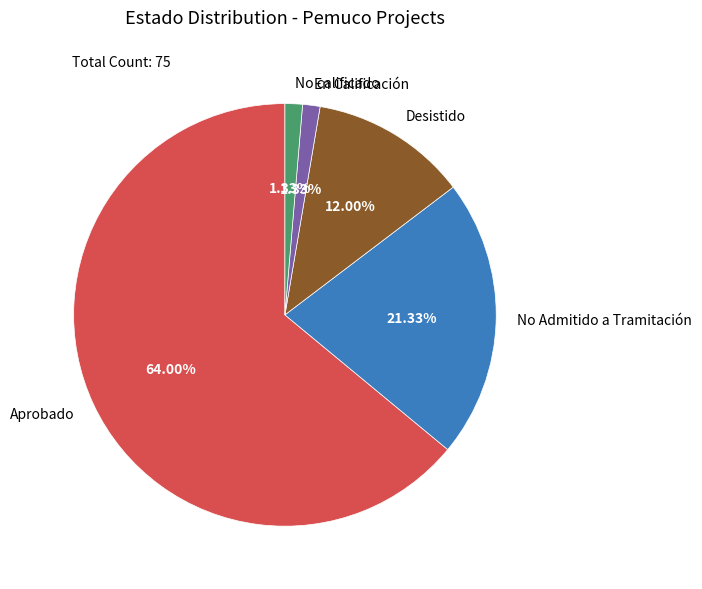

Count the number of slices in the pie.

5